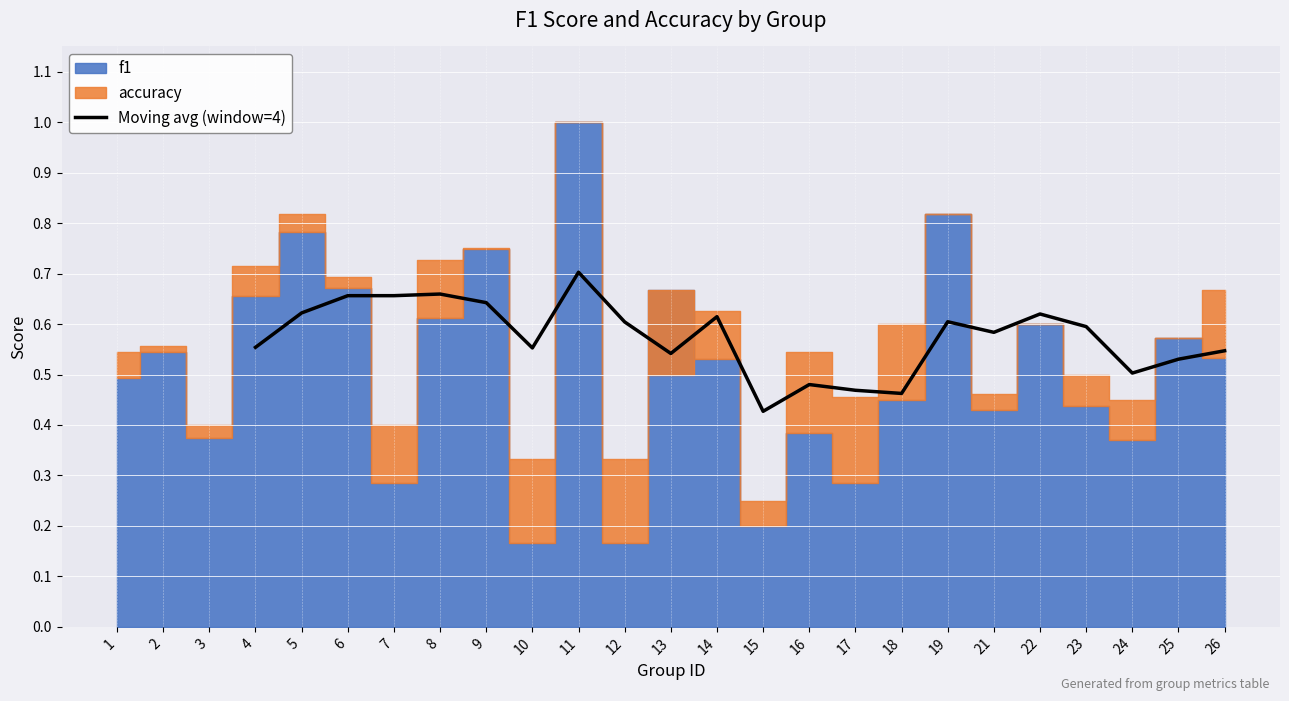

True or false: Moving avg (window=4) has a value of 0.1 at 4.

False